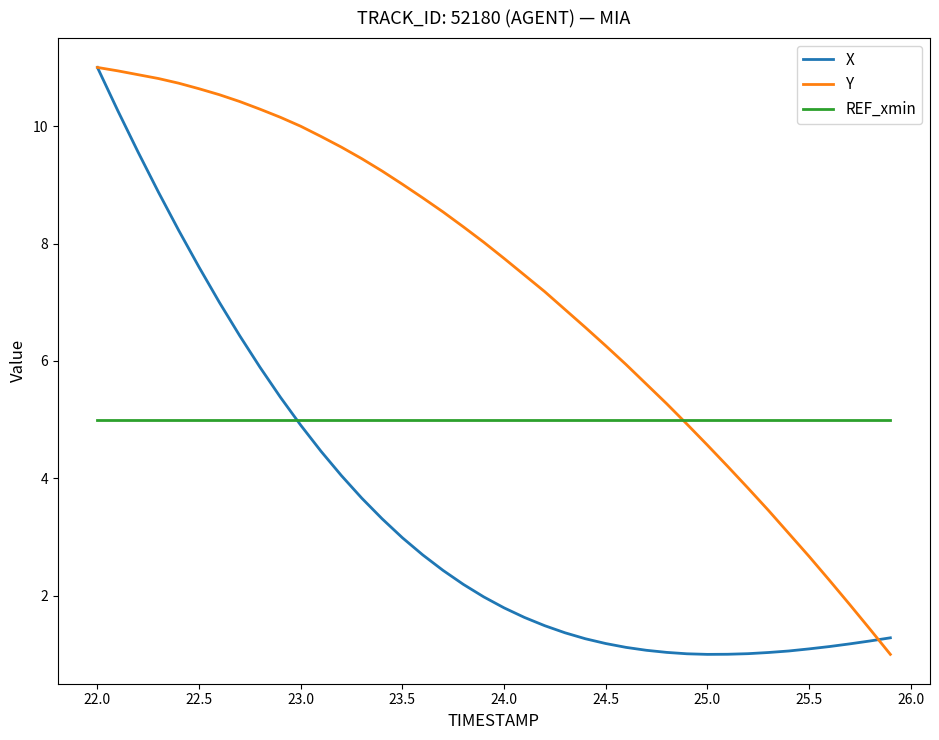

List the series in order of their overall mean, lowest first.

X, REF_xmin, Y